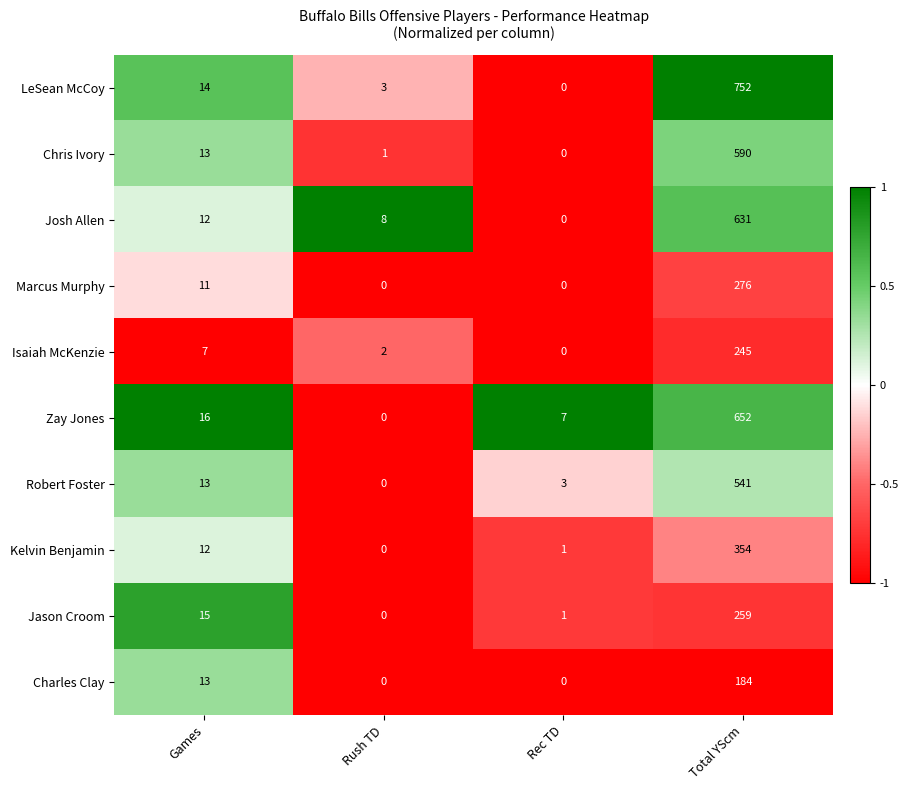

Rank the series by their maximum value, from highest to lowest.

LeSean McCoy, Zay Jones, Josh Allen, Chris Ivory, Robert Foster, Kelvin Benjamin, Marcus Murphy, Jason Croom, Isaiah McKenzie, Charles Clay